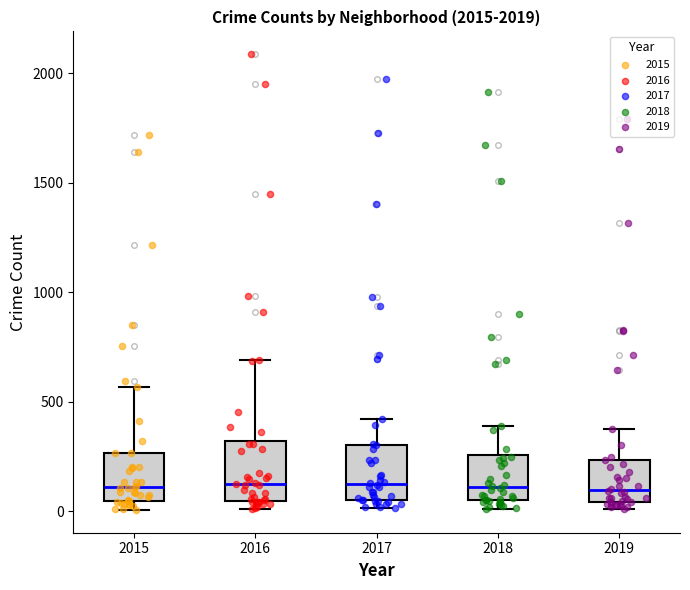

Reading left to right, read every box against the y-axis: the position of its median line, the range the box covers, and the ends of its whiskers. The values are not printed on the chart, so give them approximately, as read against the axis.

2015: median 100, box 50 to 250, whiskers 0 to 550
2016: median 150, box 50 to 300, whiskers 0 to 700
2017: median 100, box 50 to 300, whiskers 0 to 400
2018: median 100, box 50 to 250, whiskers 0 to 400
2019: median 100, box 50 to 250, whiskers 0 to 400